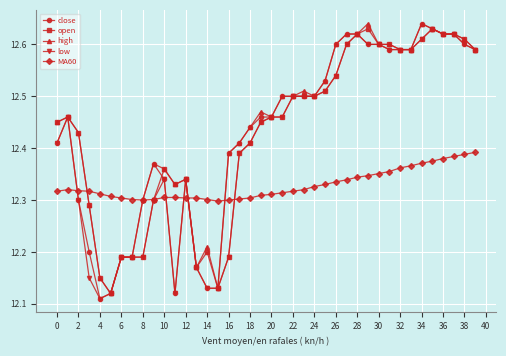

How many distinct data groups are displayed?

5